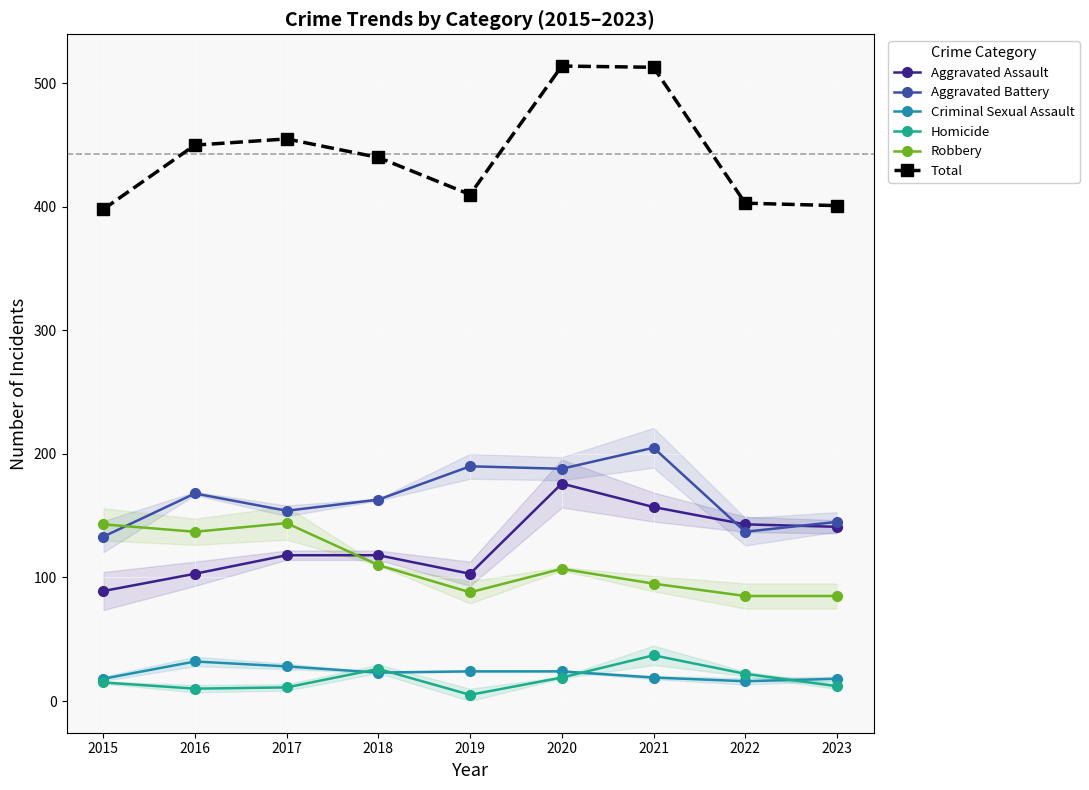

What is the highest value of the Total series?

514